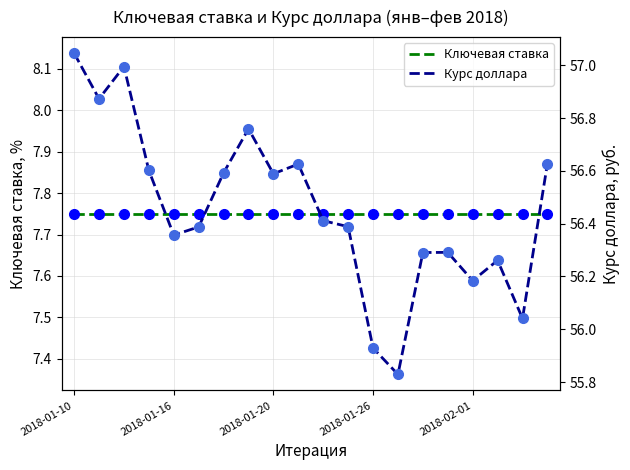

What is the average value of the Ключевая ставка series?

7.8